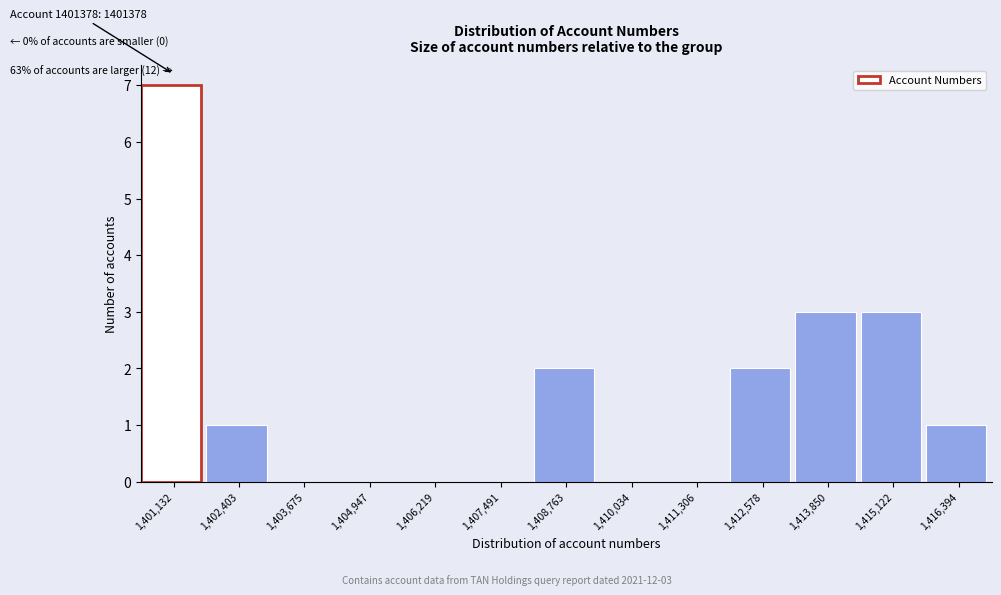

Reading left to right, list all the values displayed in this chart.

1,401,132=7	1,402,403=1	1,403,675=0	1,404,947=0	1,406,219=0	1,407,491=0	1,408,763=2	1,410,034=0	1,411,306=0	1,412,578=2	1,413,850=3	1,415,122=3	1,416,394=1